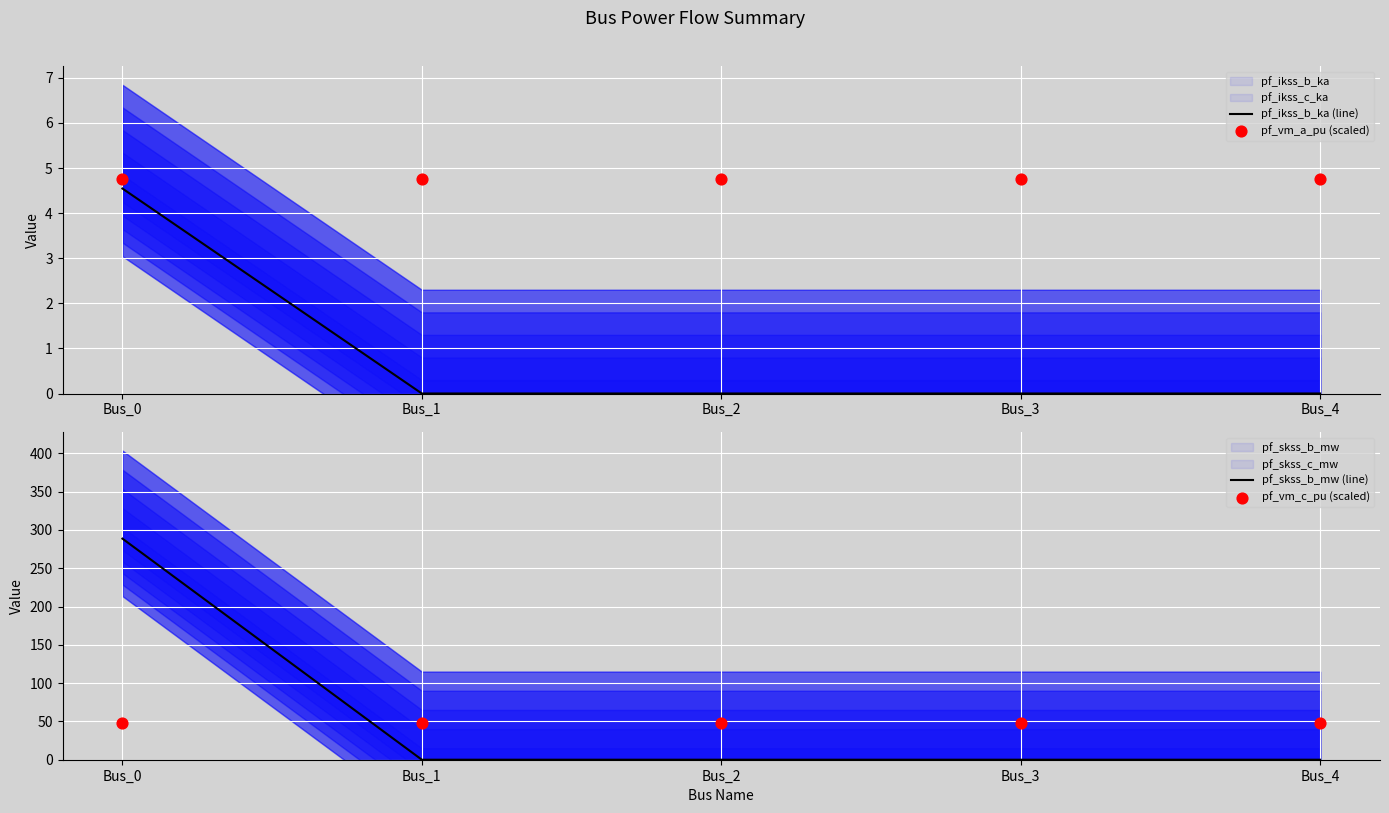

At which category is the sum across all series the highest?

Bus_0